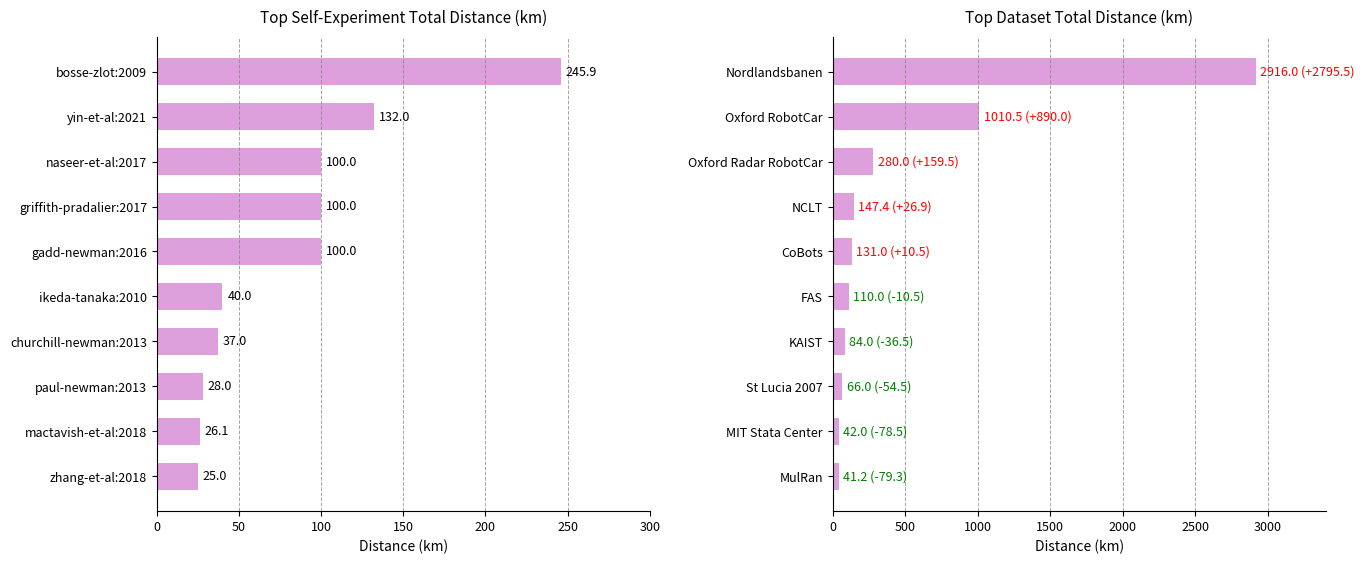

Reading left to right, transcribe all the data shown in this chart.

Total Distance (km) - Self-experiments: 245.9	132.0	100.0	100.0	100.0	40.0	37.0	28.0	26.1	25.0
Total Distance (km) - Datasets: 2916.0	1010.5	280.0	147.4	131.0	110.0	84.0	66.0	42.0	41.2